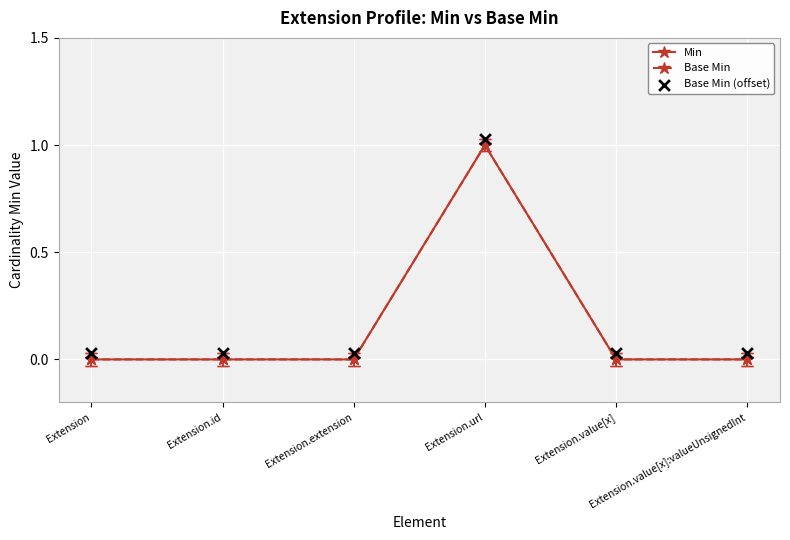

Which series contains the lowest Y value?

Min